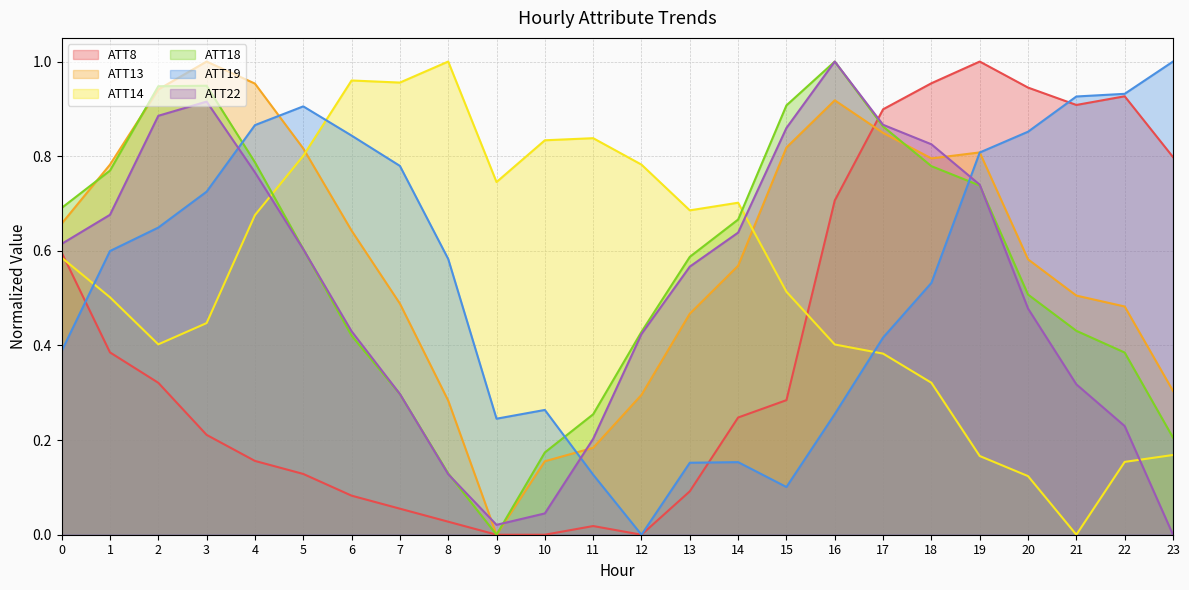

What are all the series names shown in the legend?

ATT8, ATT13, ATT14, ATT18, ATT19, ATT22